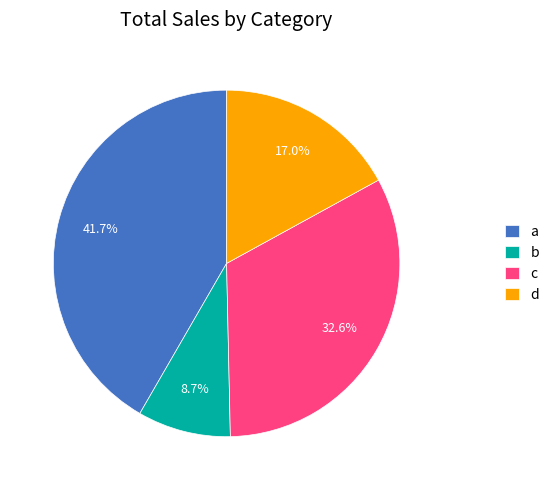

Count the number of slices in the pie.

4